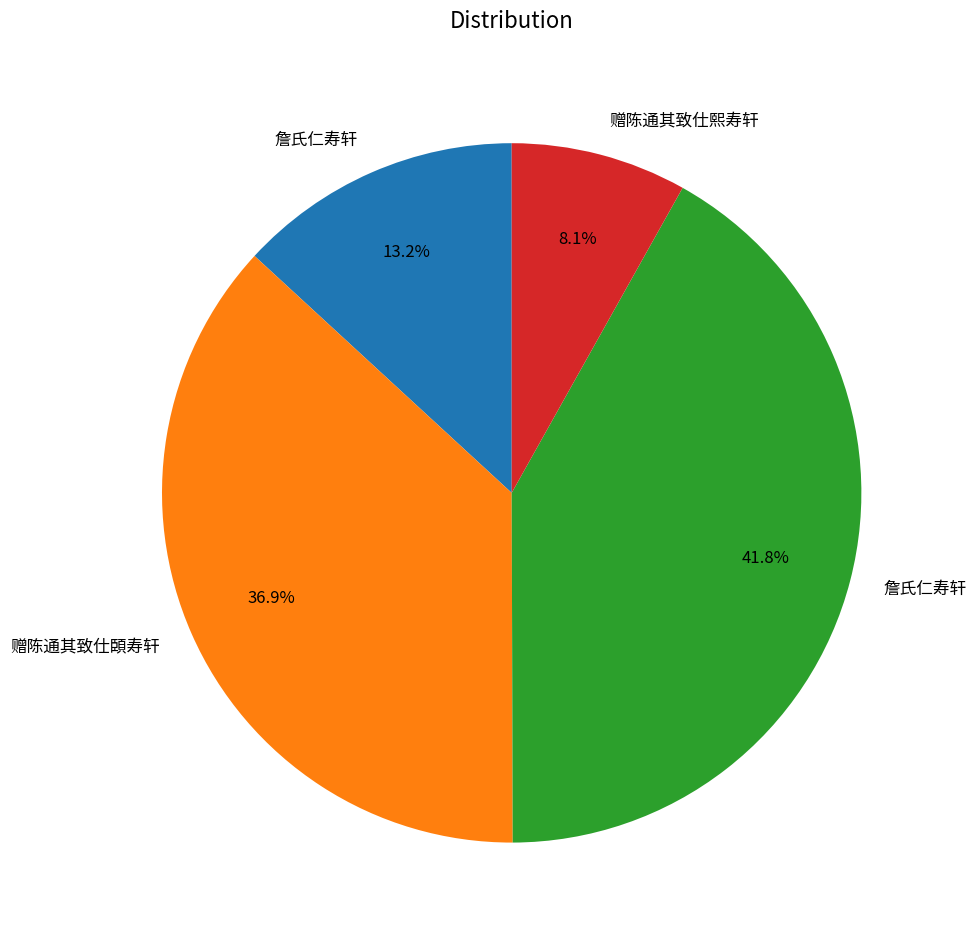

To the nearest percent, what is the difference between the largest and smallest slice percentages?

34%